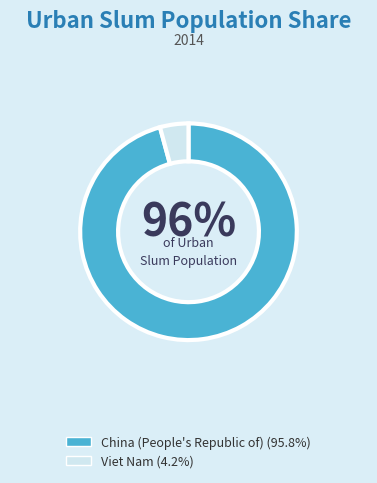

Combined, do Viet Nam and China (People's Republic of) account for over 50%?

Yes